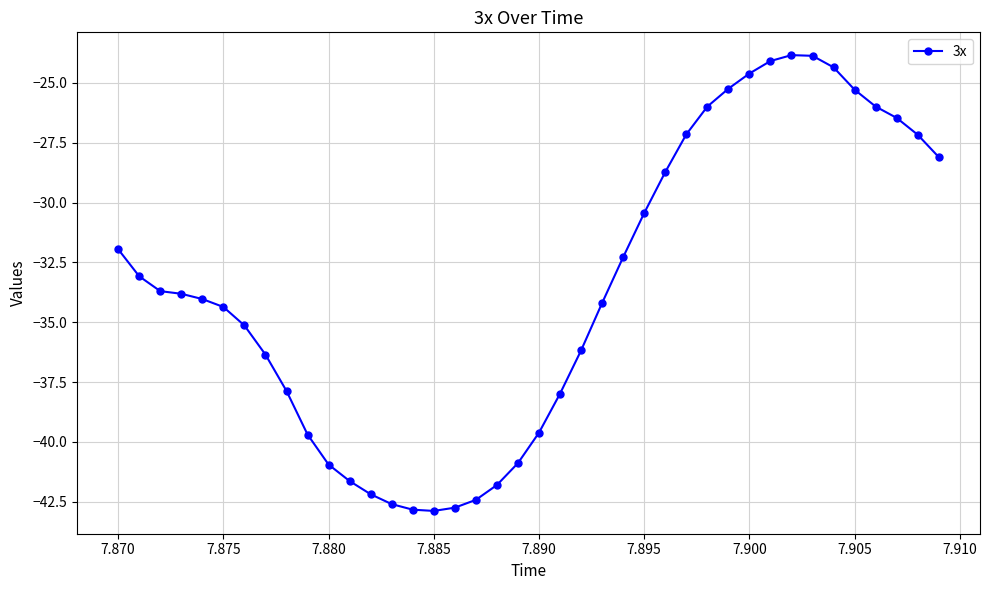

How many categories are shown in the chart?

40